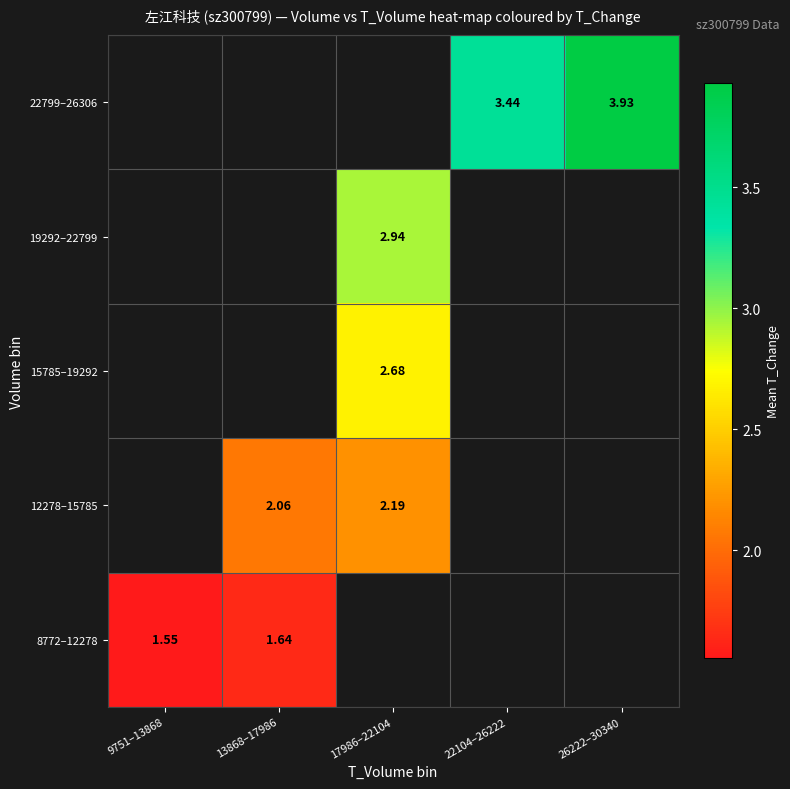

Which has a higher value, 17986–22104 or 26222–30340?

26222–30340